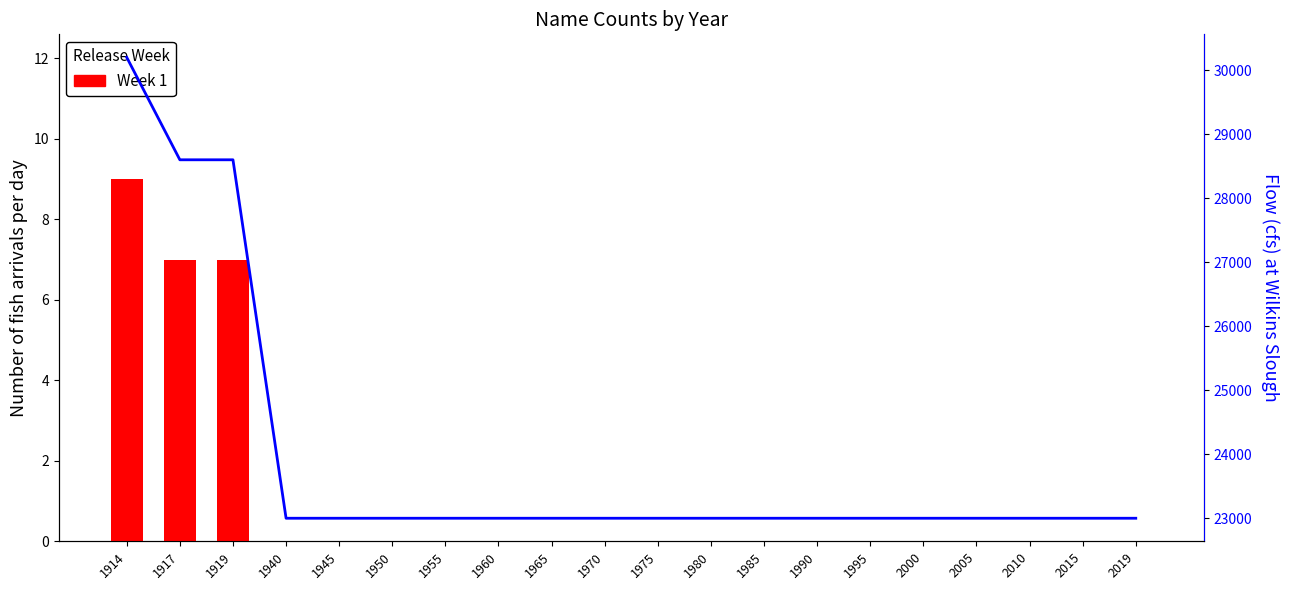

Reading right to left, what are all the values shown in this chart?

Boys (Week 1): 0	0	0	0	0	0	0	0	0	0	0	0	0	0	0	0	0	7	7	9
Flow at Wilkins Slough: 23000	23000	23000	23000	23000	23000	23000	23000	23000	23000	23000	23000	23000	23000	23000	23000	23000	28600	28600	30200